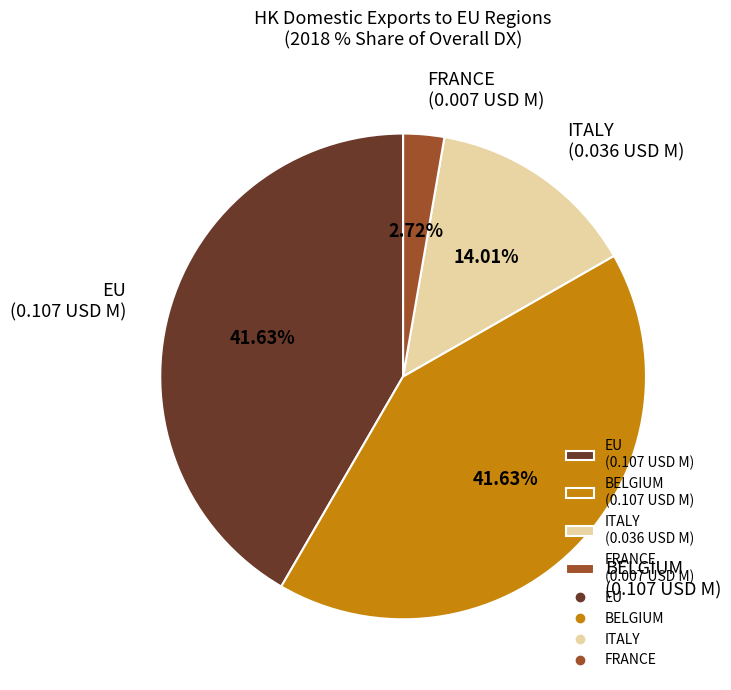

Which has a higher value, ITALY (0.036 USD M) or EU (0.107 USD M)?

EU (0.107 USD M)